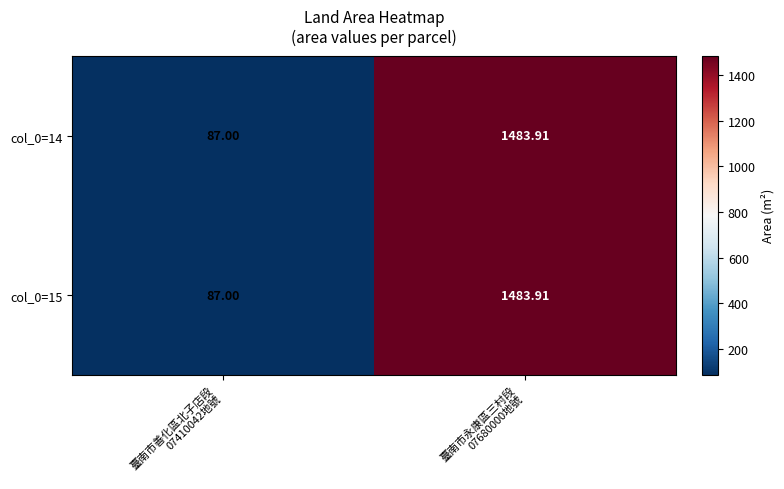

How many values in the col_0=15 series are below 1483?

1